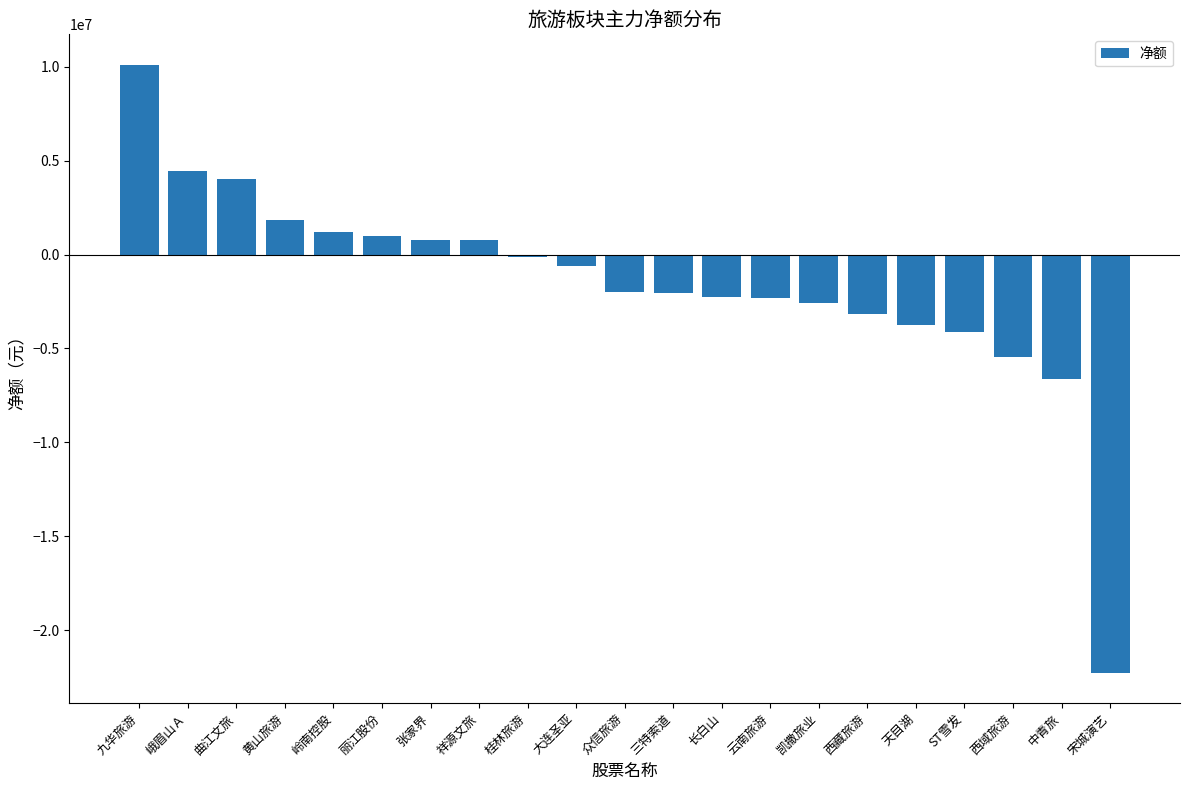

What is the sum of all values?

-33319111